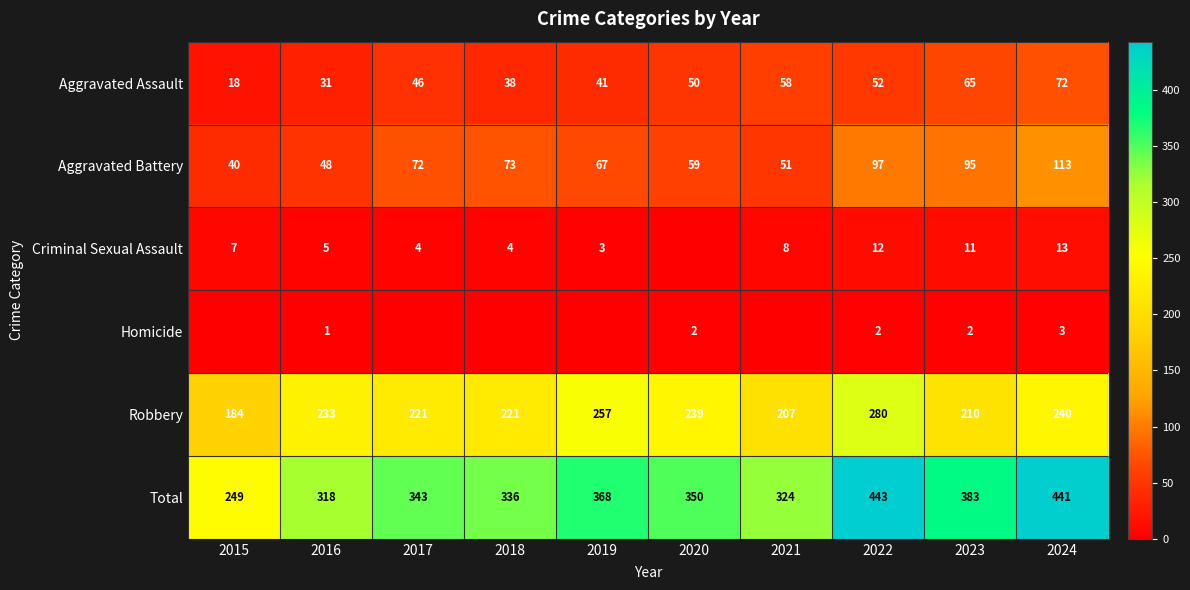

Is the value of Robbery at 2018 greater than the value of Total at 2017?

No